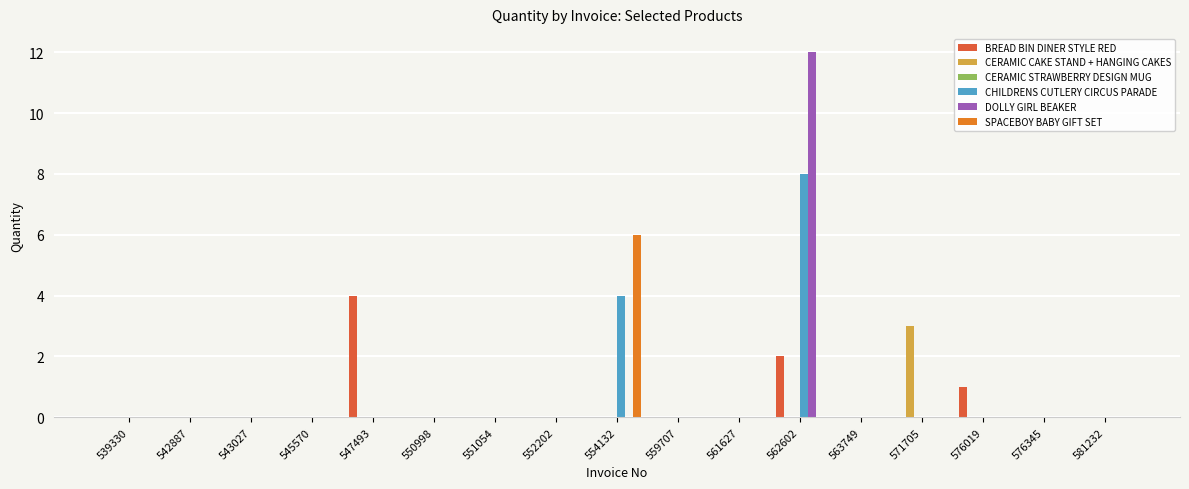

Read the SPACEBOY BABY GIFT SET value at 554132.

6